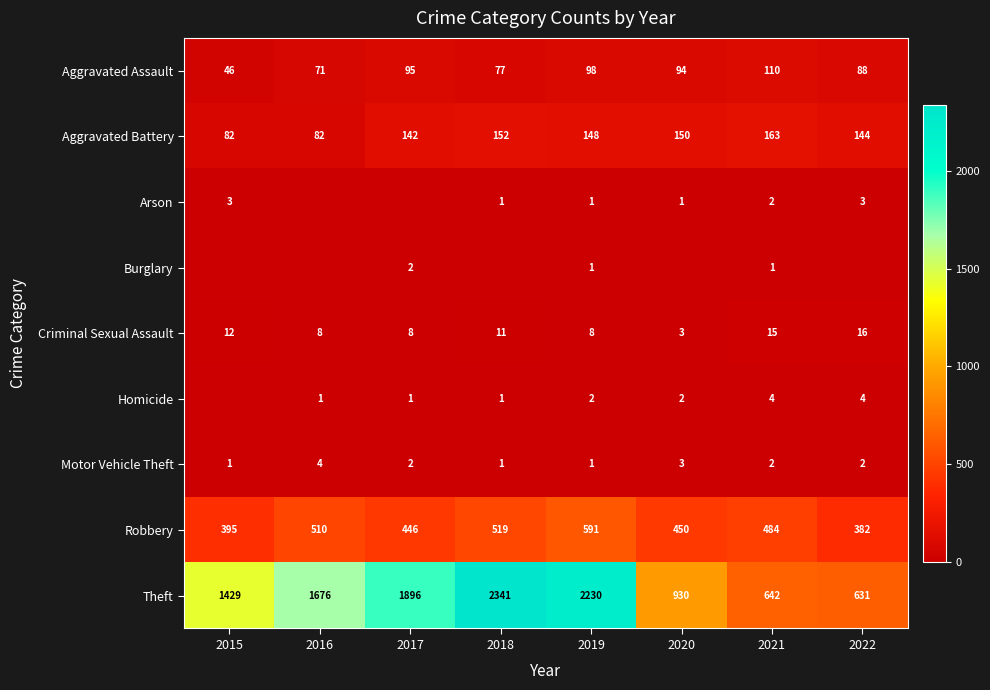

Count the Motor Vehicle Theft values in the range 1 to 3.

7